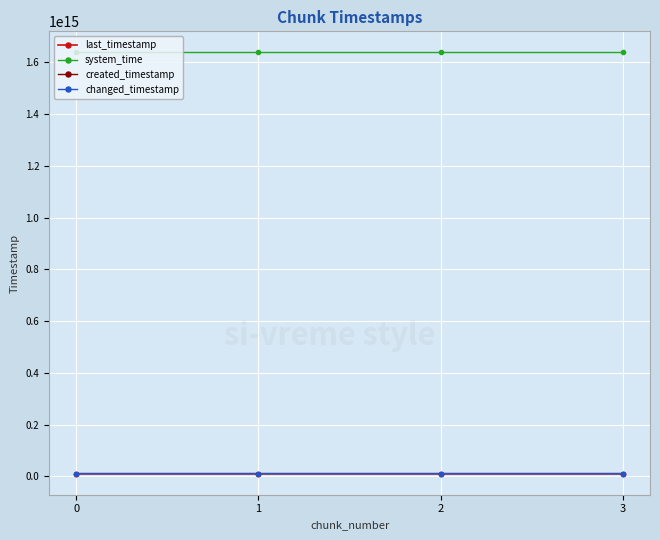

Does the chart have visible grid lines?

Yes